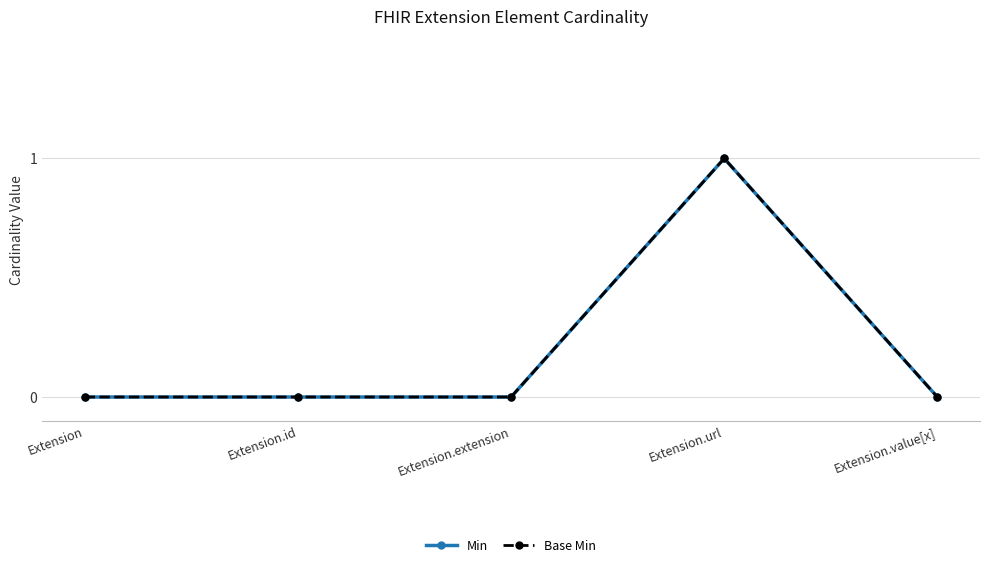

At how many categories does at least one series exceed 0?

1